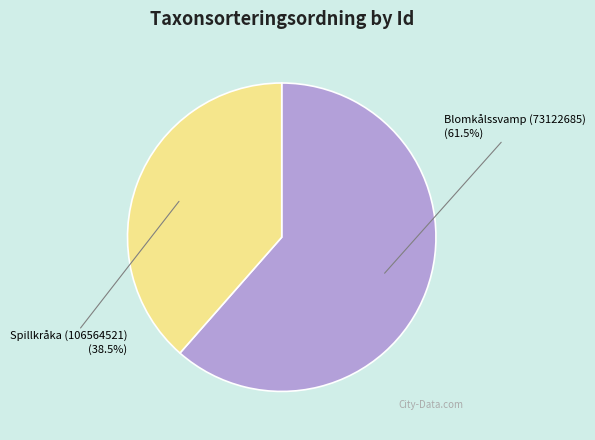

How many slices are in this pie chart?

2